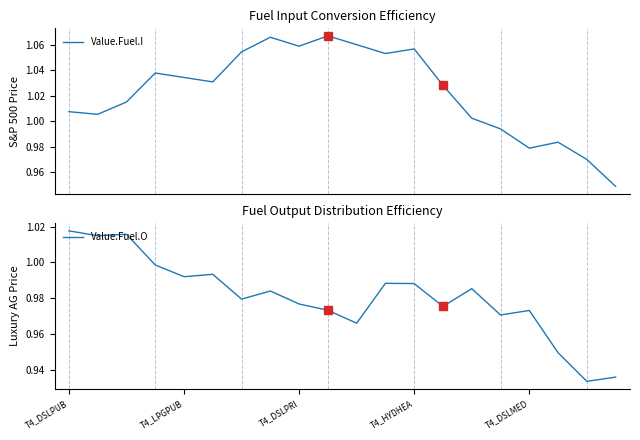

What is the value of the Value.Fuel.O point at the 15th from the left?

1.0